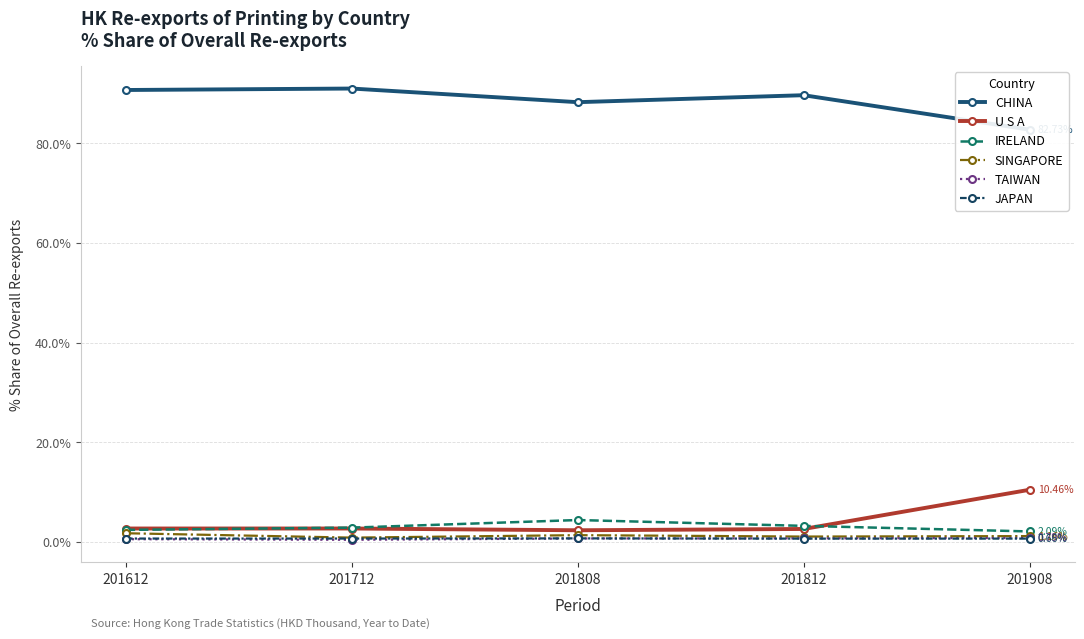

Reading right to left, transcribe all the data shown in this chart.

CHINA: 201908=82.7	201812=89.6	201808=88.2	201712=91.0	201612=90.7
U S A: 201908=10.5	201812=2.6	201808=2.3	201712=2.7	201612=2.7
IRELAND: 201908=2.1	201812=3.2	201808=4.4	201712=2.9	201612=2.4
SINGAPORE: 201908=1.2	201812=1.1	201808=1.3	201712=0.9	201612=1.7
TAIWAN: 201908=0.8	201812=0.7	201808=0.7	201712=0.4	201612=0.5
JAPAN: 201908=0.7	201812=0.7	201808=0.7	201712=0.7	201612=0.7